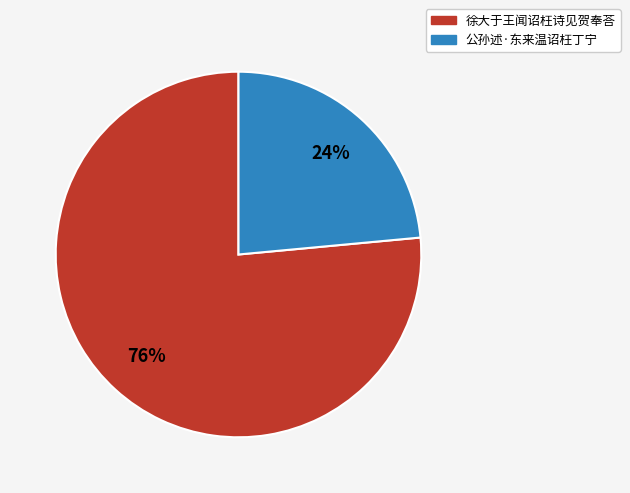

Count the number of slices in the pie.

2